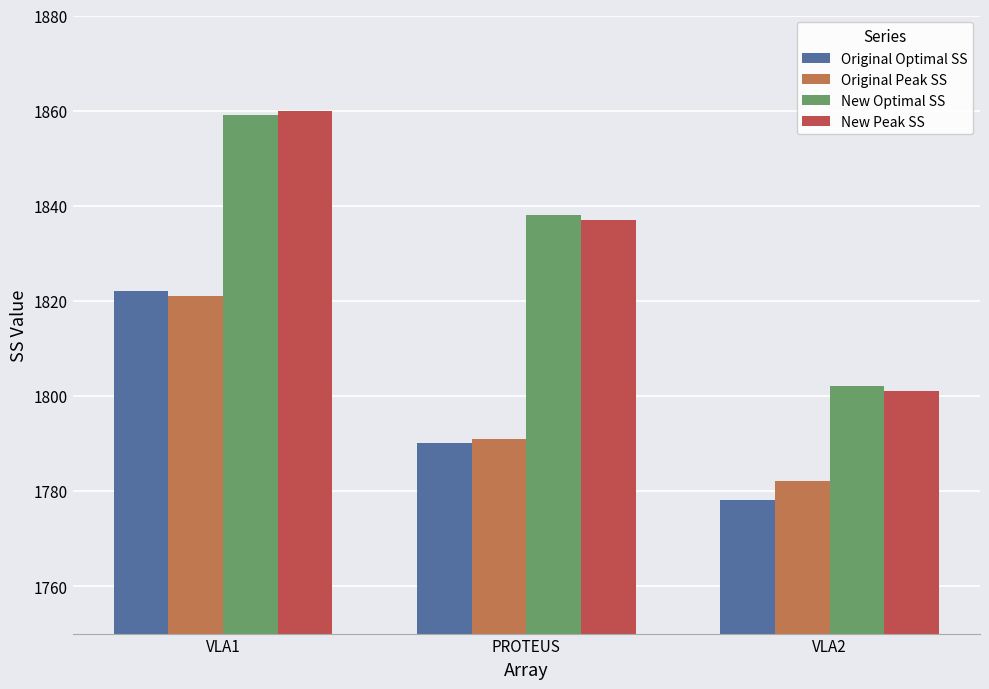

What is the maximum value for New Optimal SS?

1859